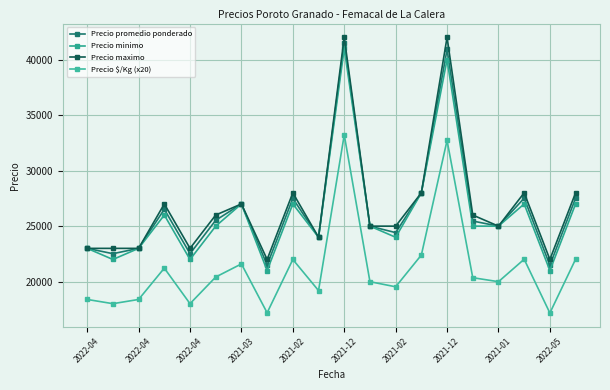

Where is the first local minimum for Precio minimo?

2022-04